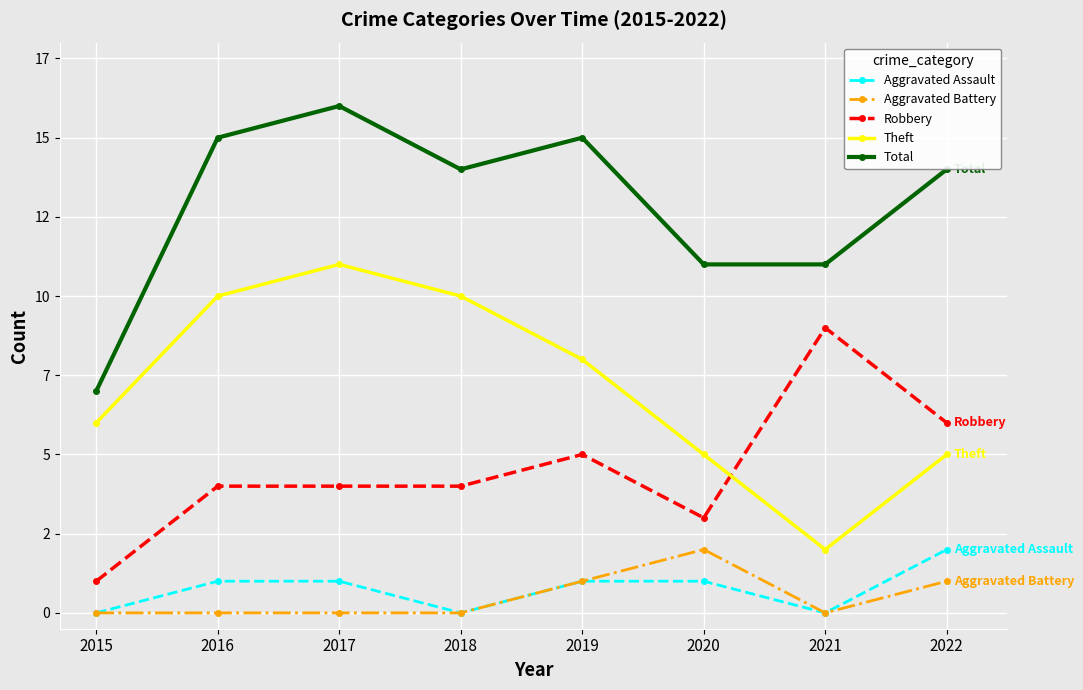

Is it true that Theft equals 10 at 2018?

True